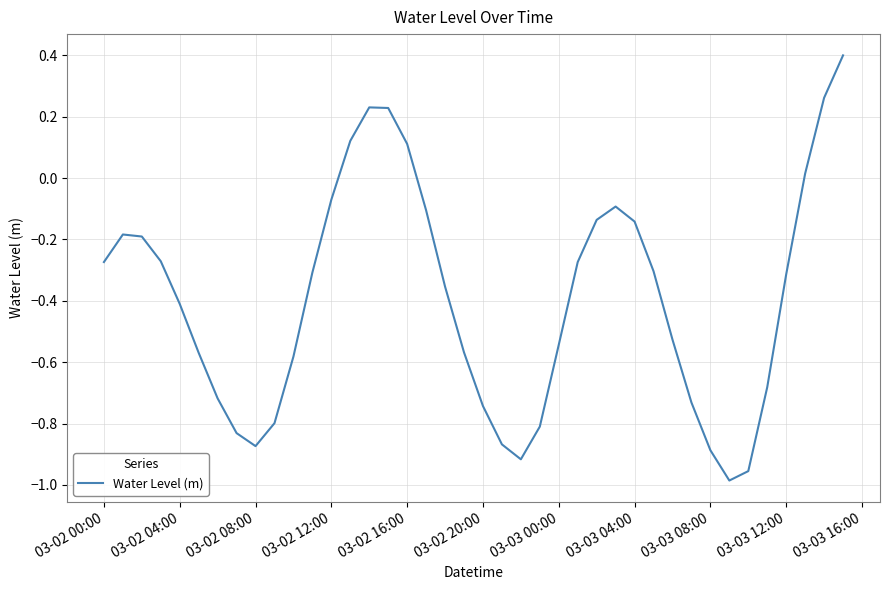

True or false: the data has more than 2 interior local peaks.

True